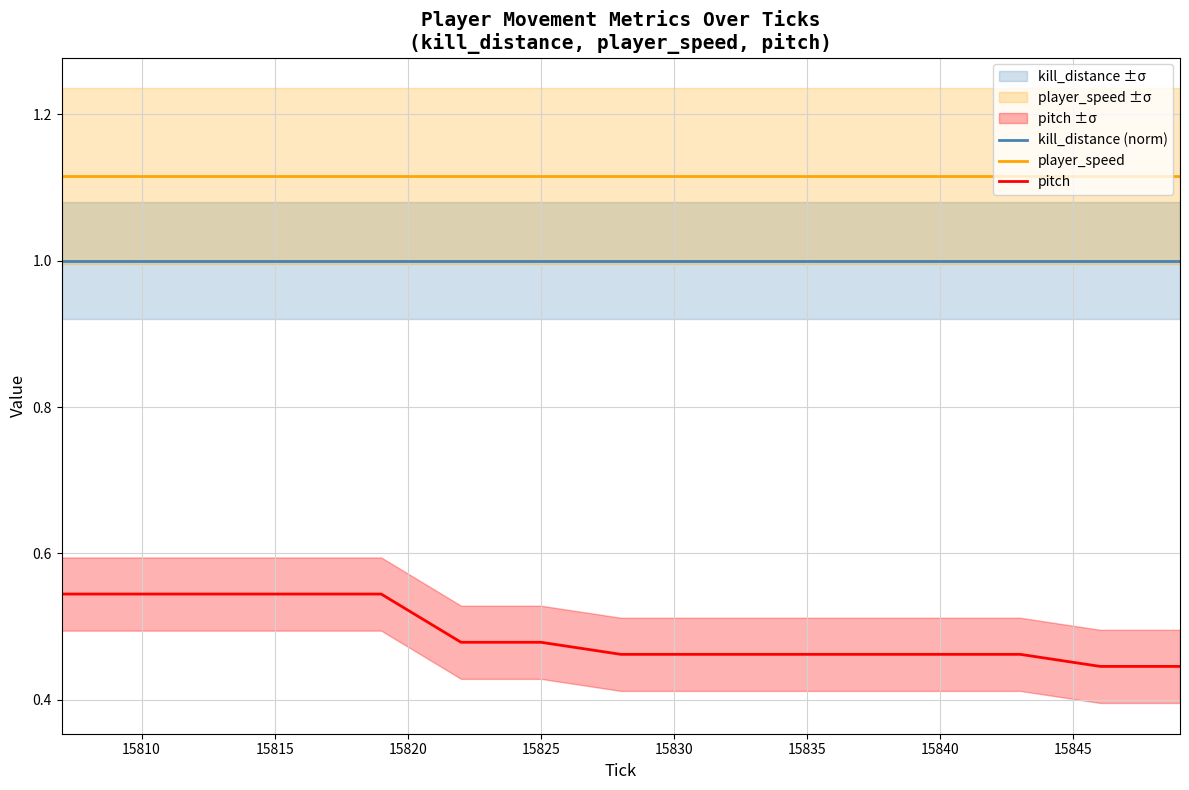

How many lines are shown in the chart?

3